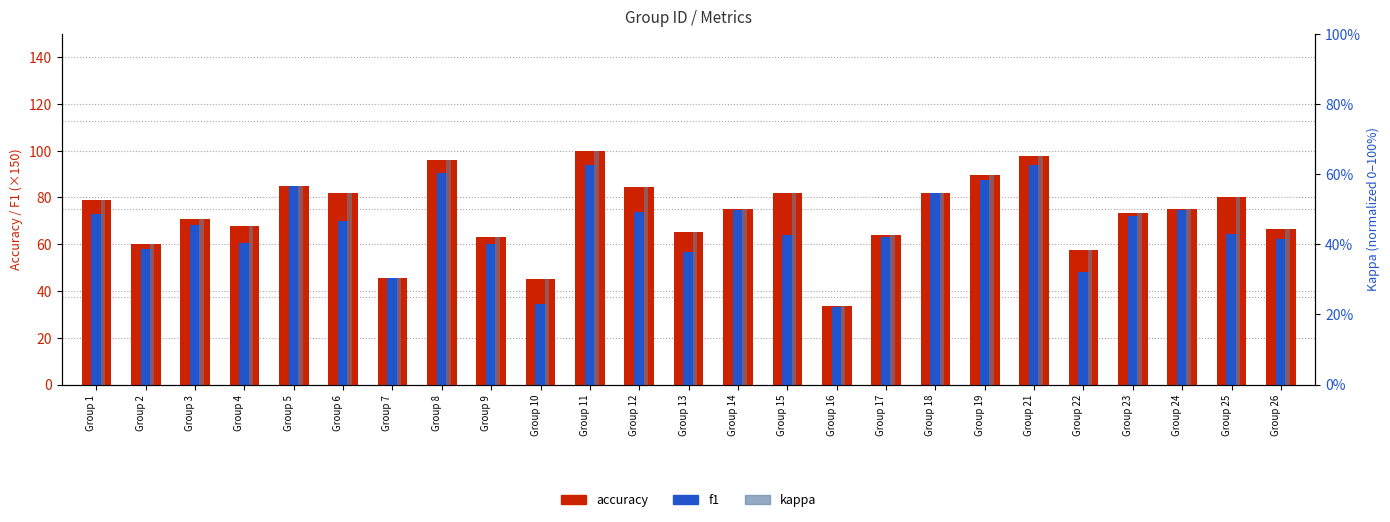

True or false: kappa has a value of 44.4 at Group 26.

True